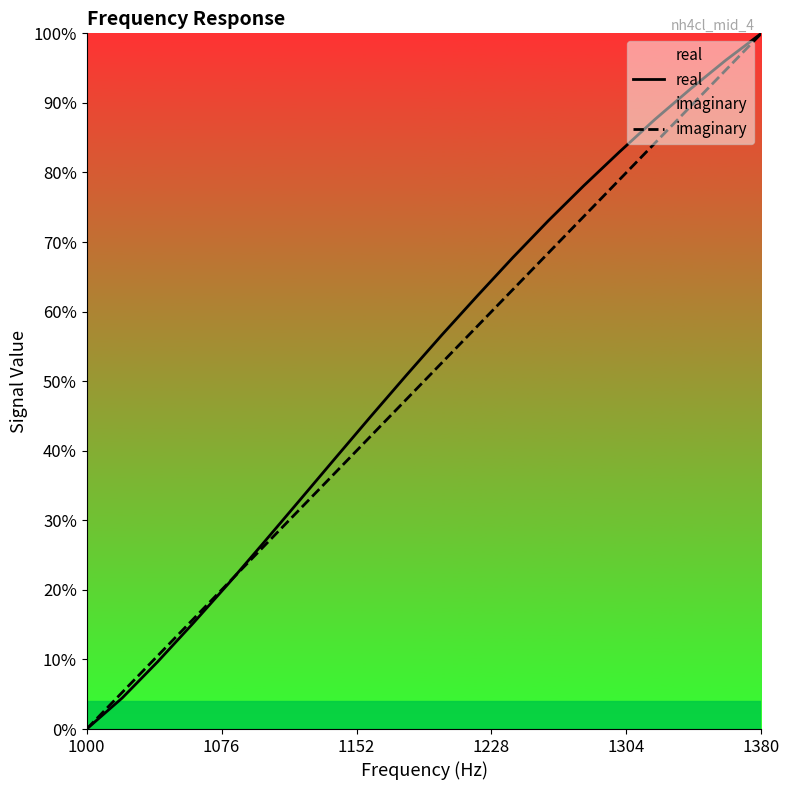

After their last crossing, which series has the higher values: imaginary or real?

real